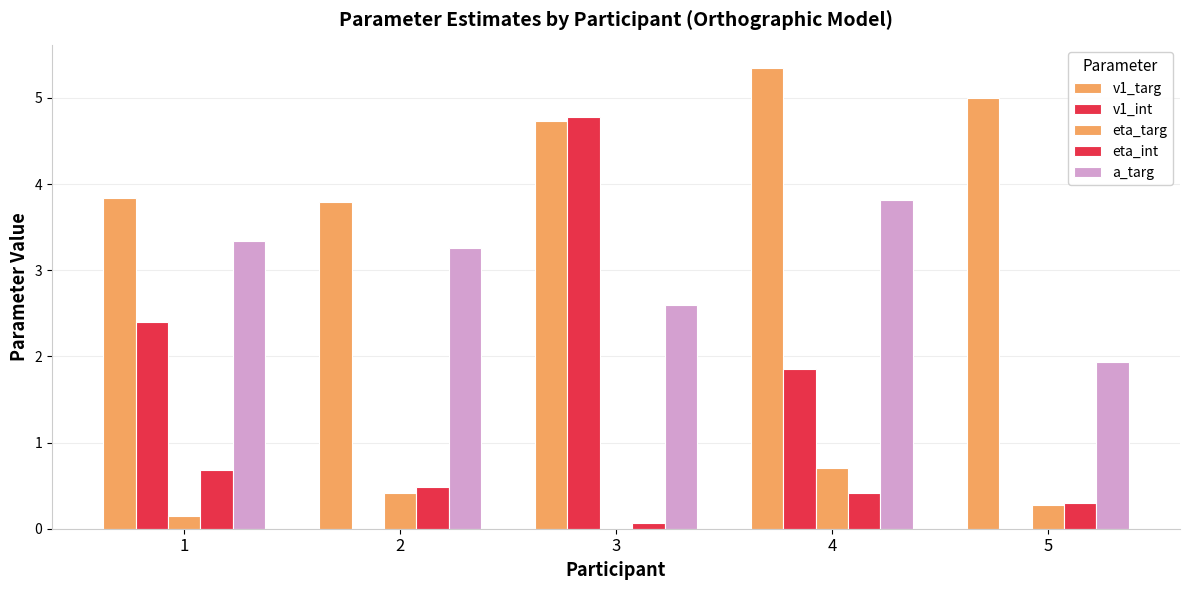

What is the value of the v1_int bar at the 4th from the left?

1.9